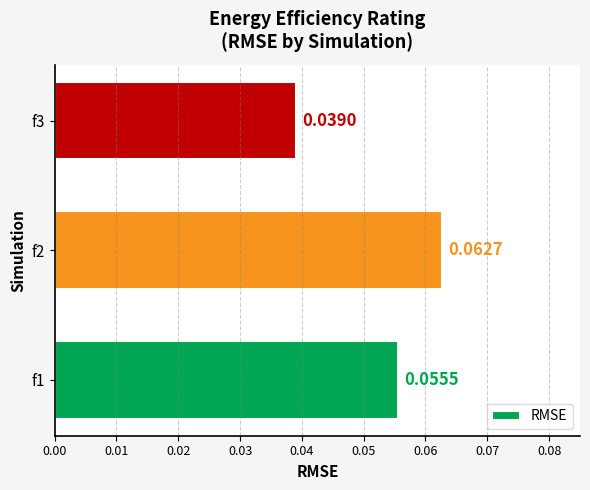

Which has a higher value, f1 or f2?

f2